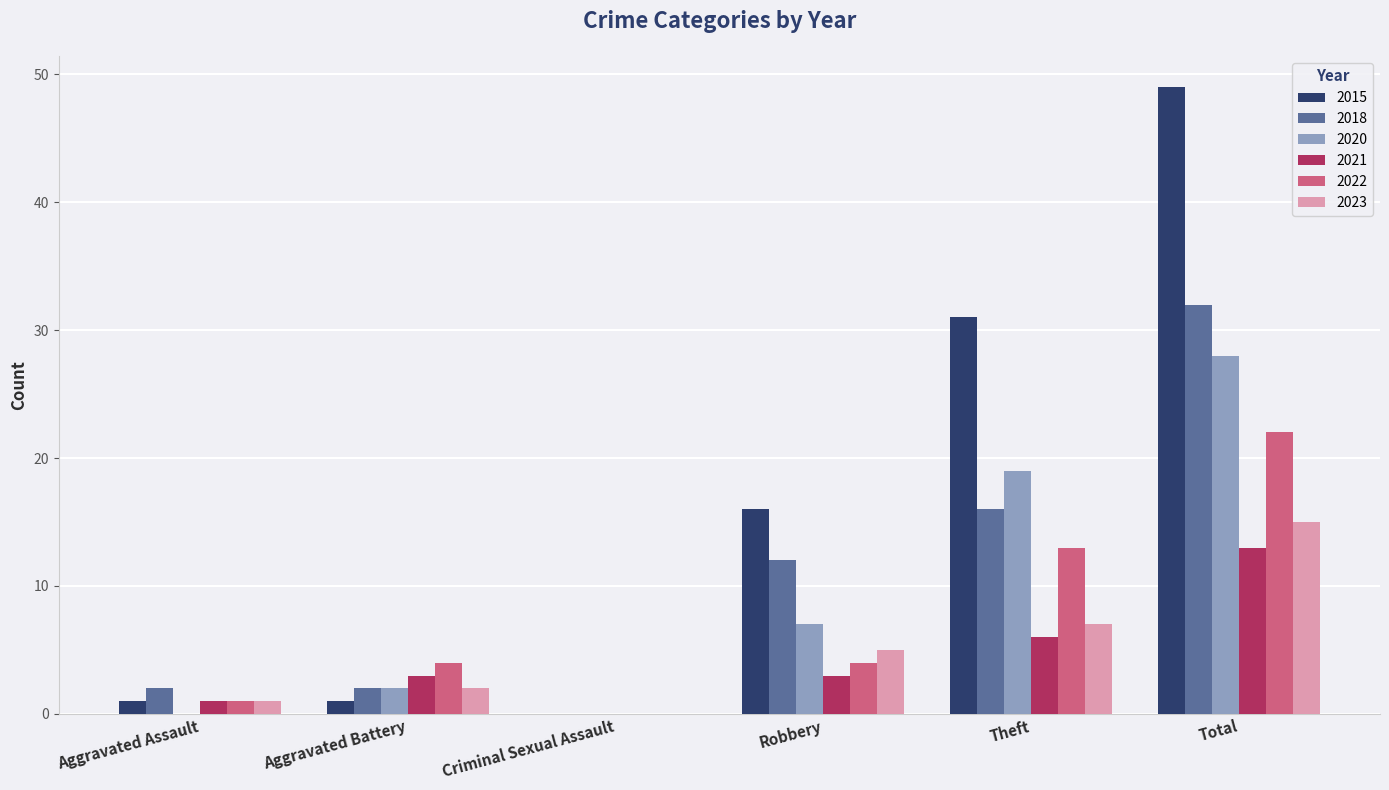

The 2018 series shows 0 at Criminal Sexual Assault. True or false?

True